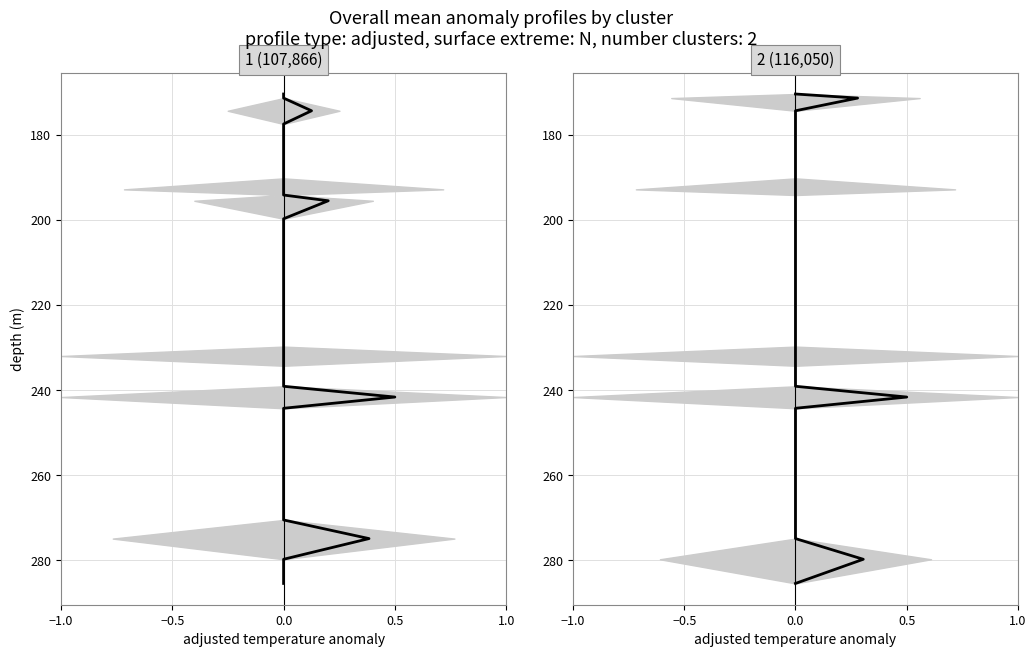

What is the smallest value displayed?

170.4